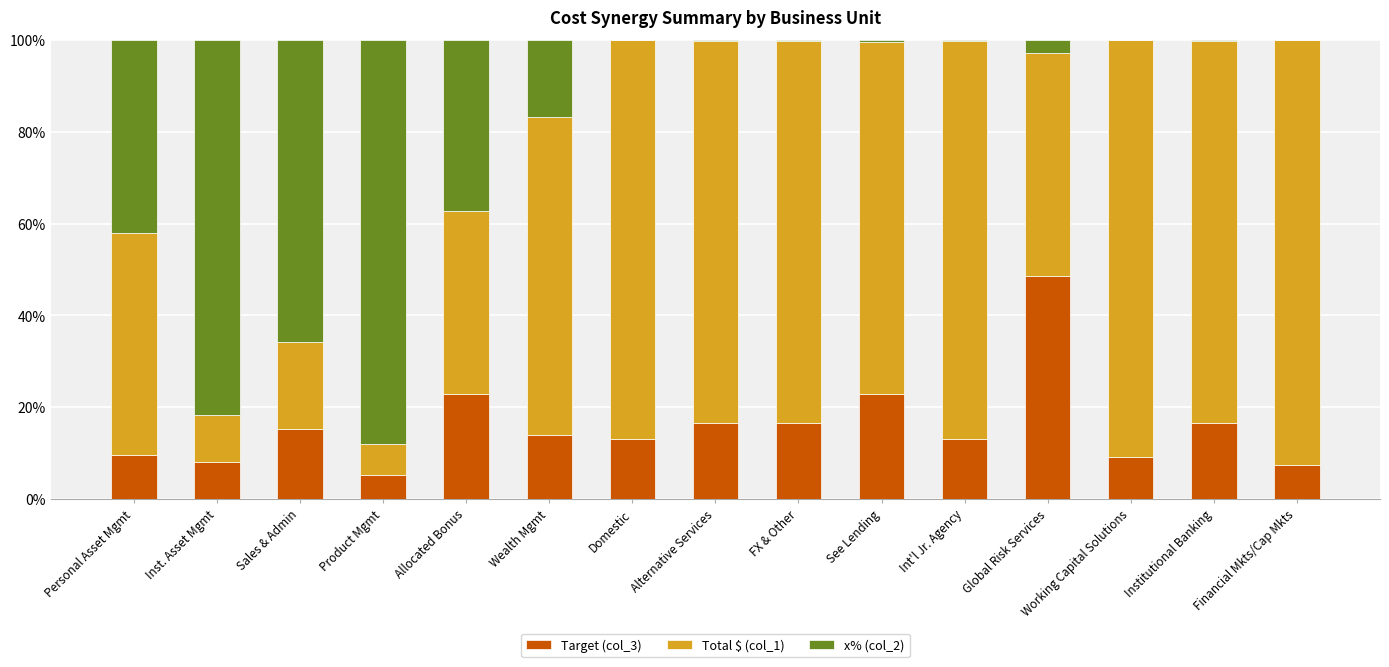

True or false: Target (col_3) has a value of 5.2 at Domestic.

False